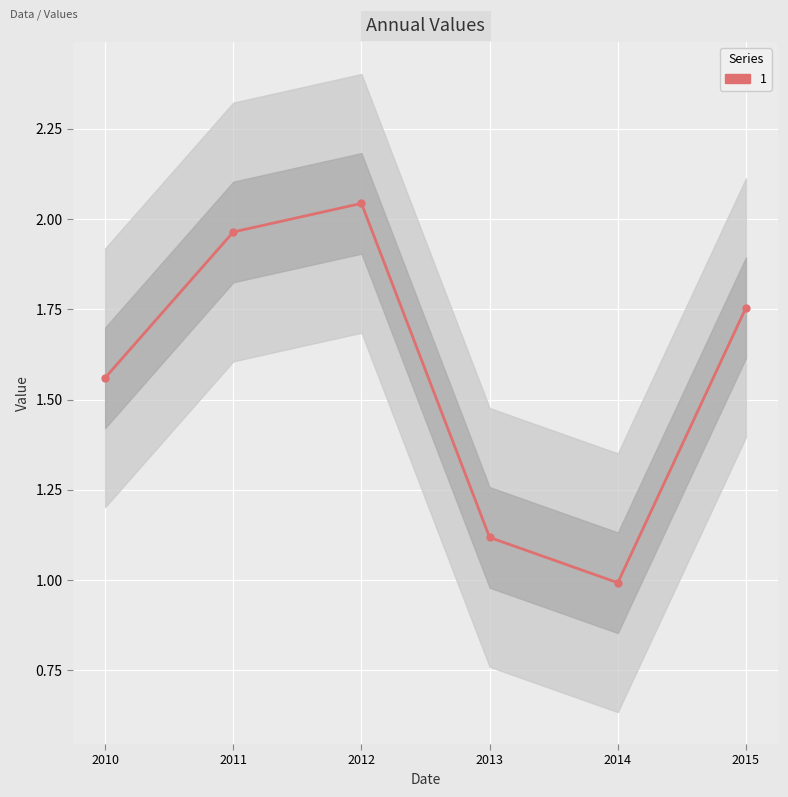

Reading right to left, extract all data points from this chart.

1.8	1.0	1.1	2.0	2.0	1.6